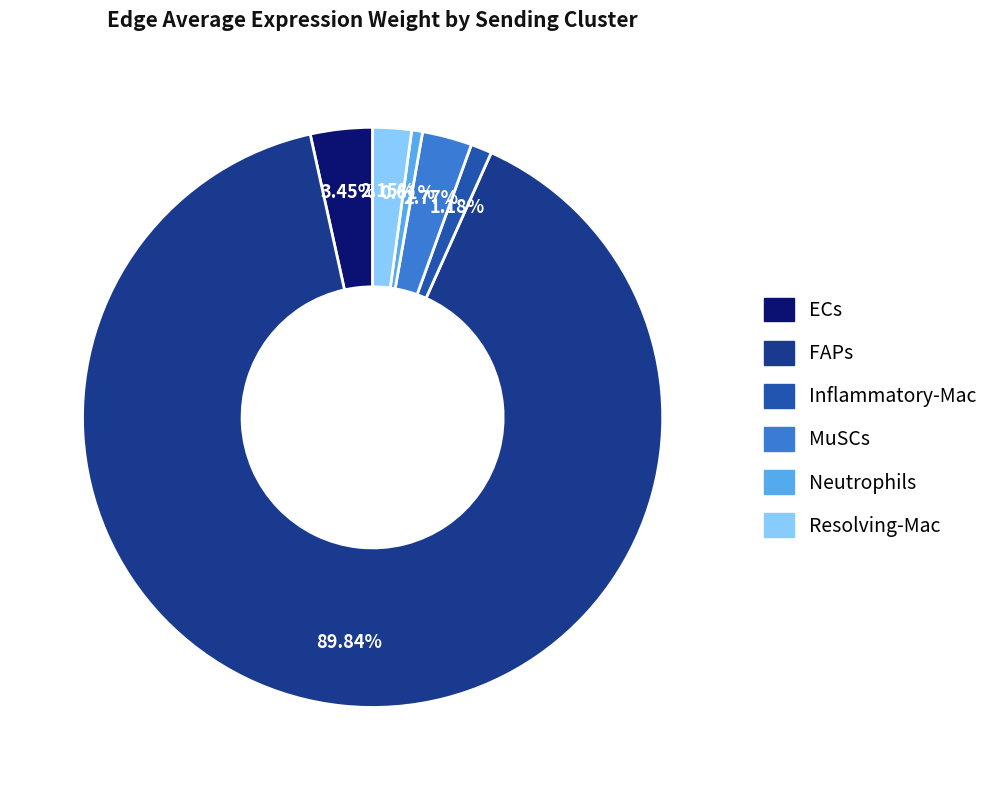

Which has a higher value, MuSCs or ECs?

ECs